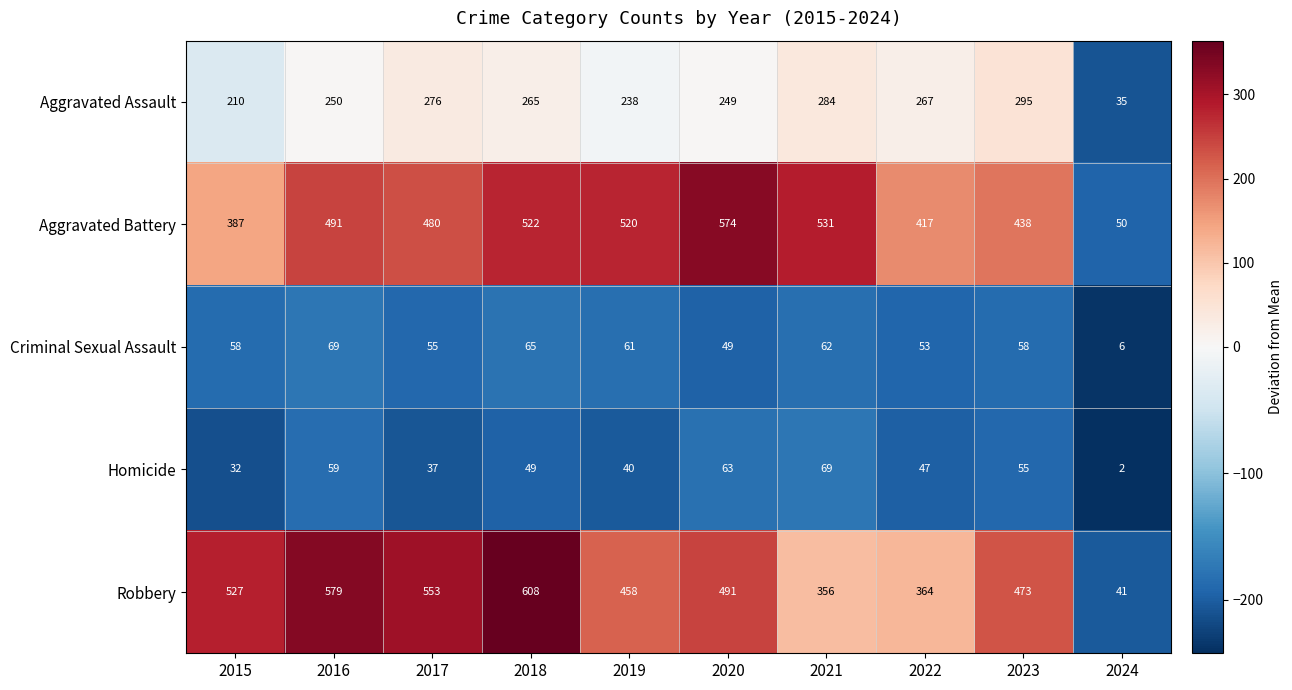

What is the smallest value displayed?

2